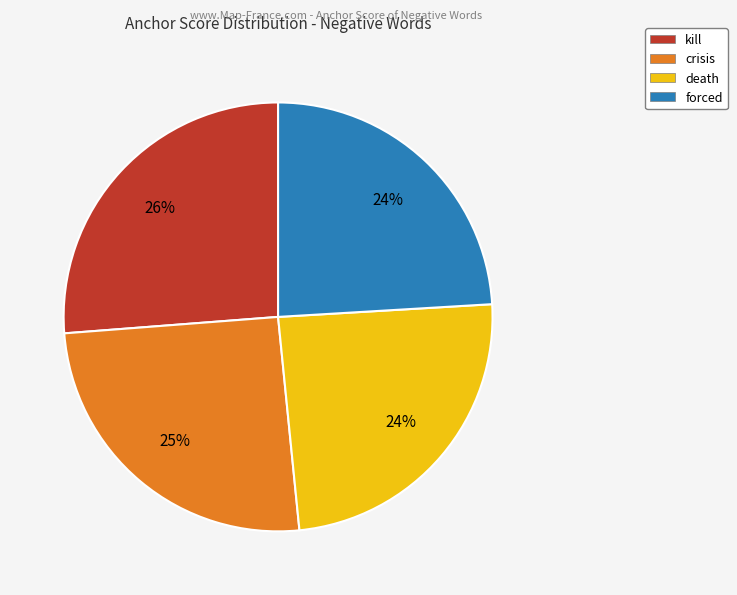

Between forced and crisis, which is larger?

crisis